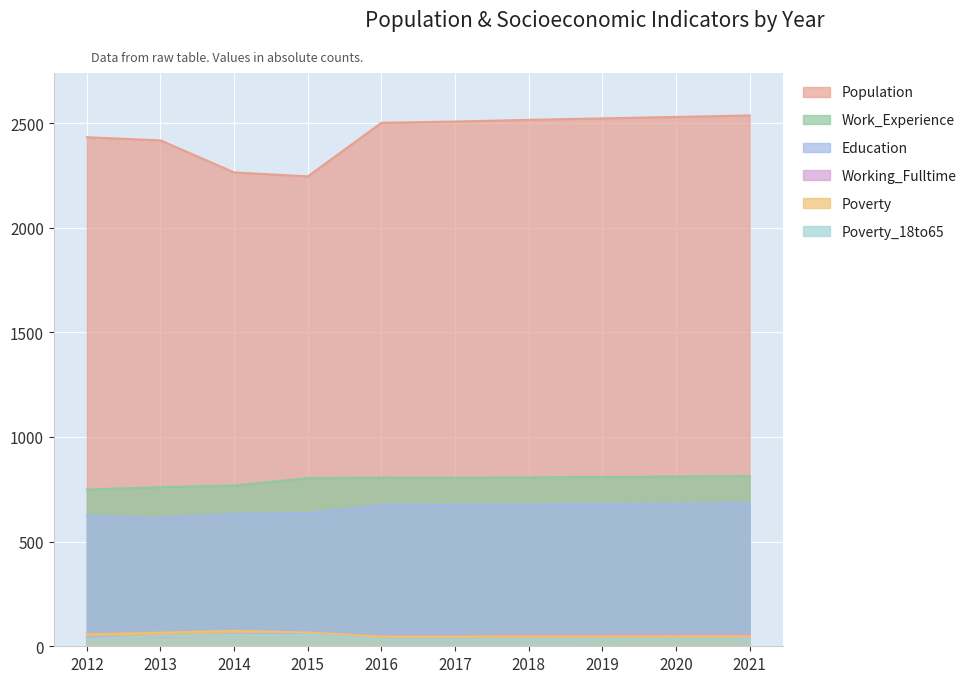

What is the difference between the second highest and second lowest values in the Education series?

57